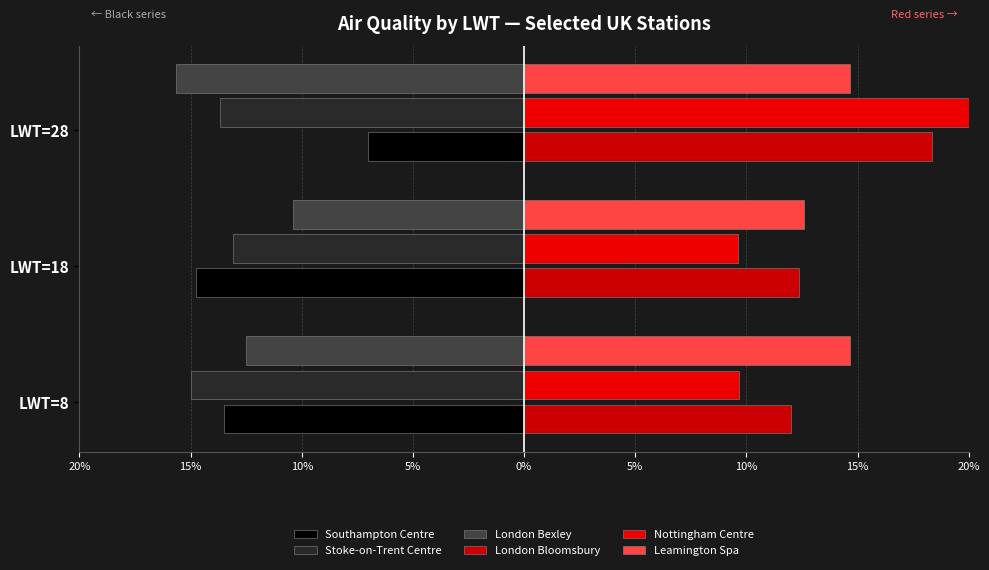

What position from the left is 15%?

2